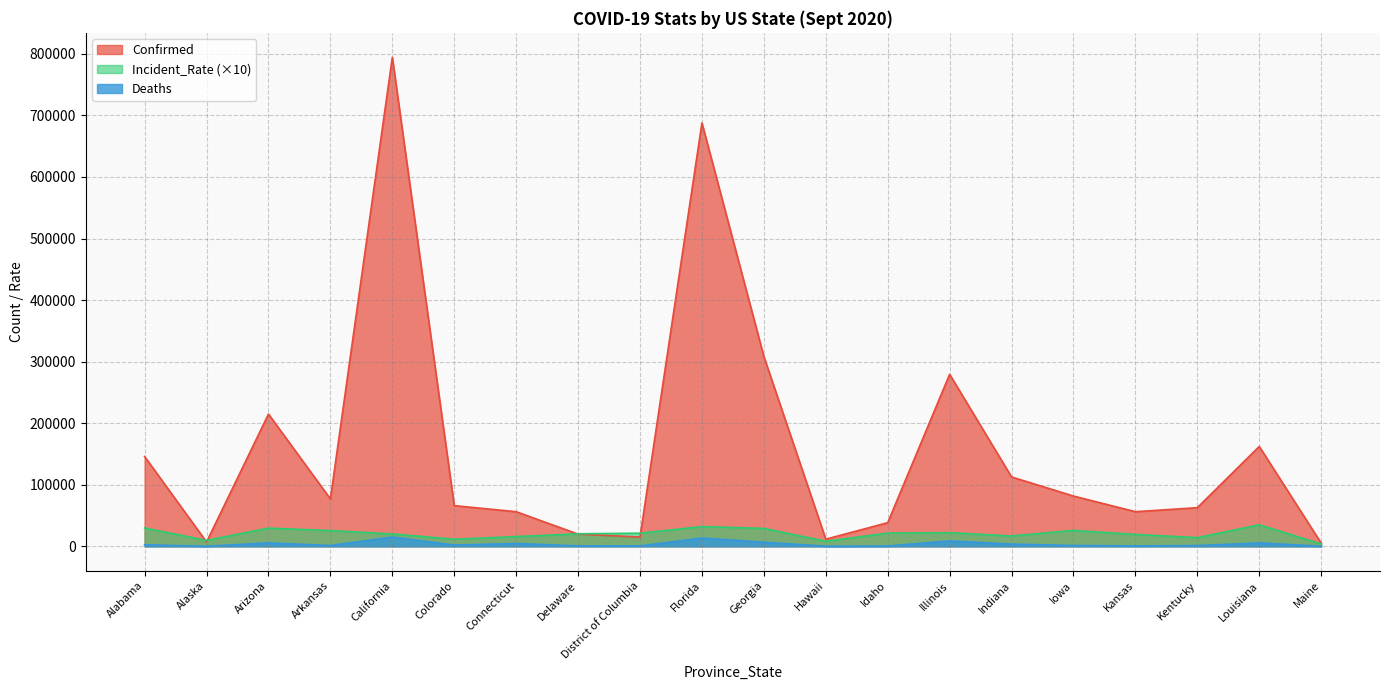

What is the difference between the maximum and second lowest values in the Incident_Rate series?

26756.1